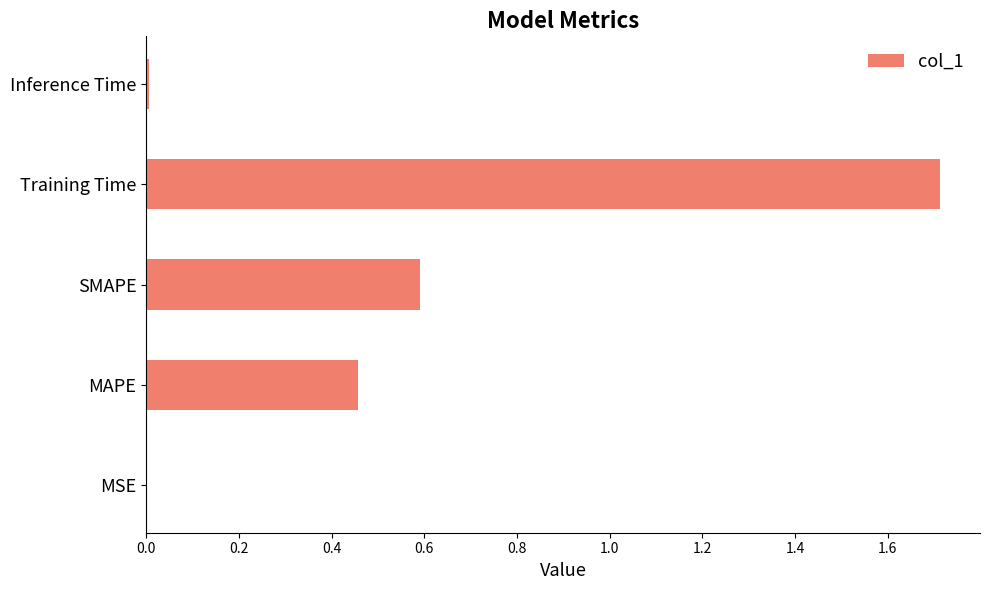

Is it true that the value at Training Time is 0.6?

False